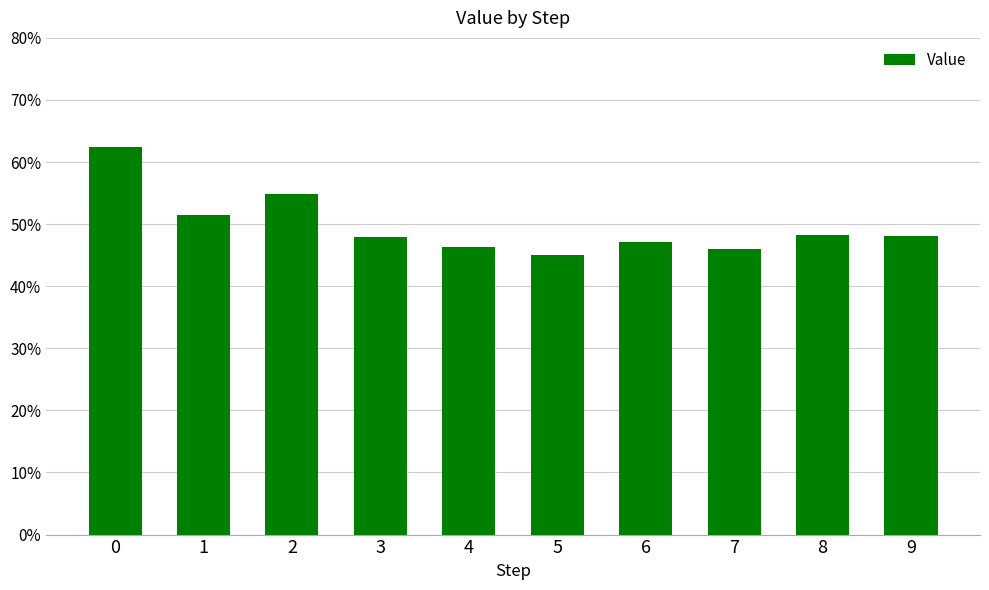

Are the bars horizontal?

No